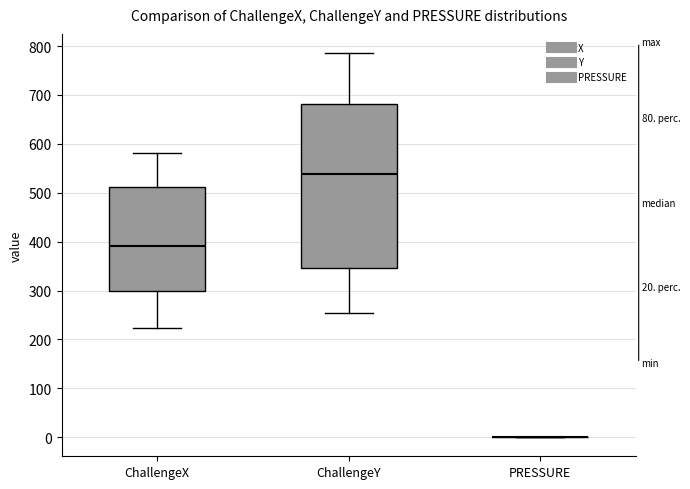

Comparing the boxes themselves (not the whiskers), which one is the tallest?

ChallengeY